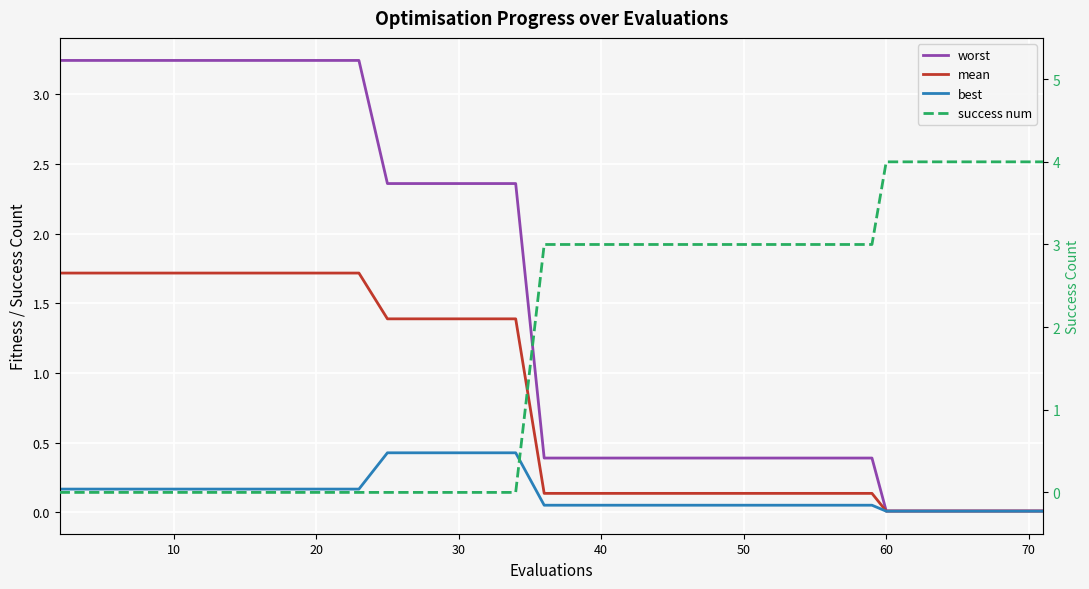

True or false: success num and mean intersect in this chart.

True